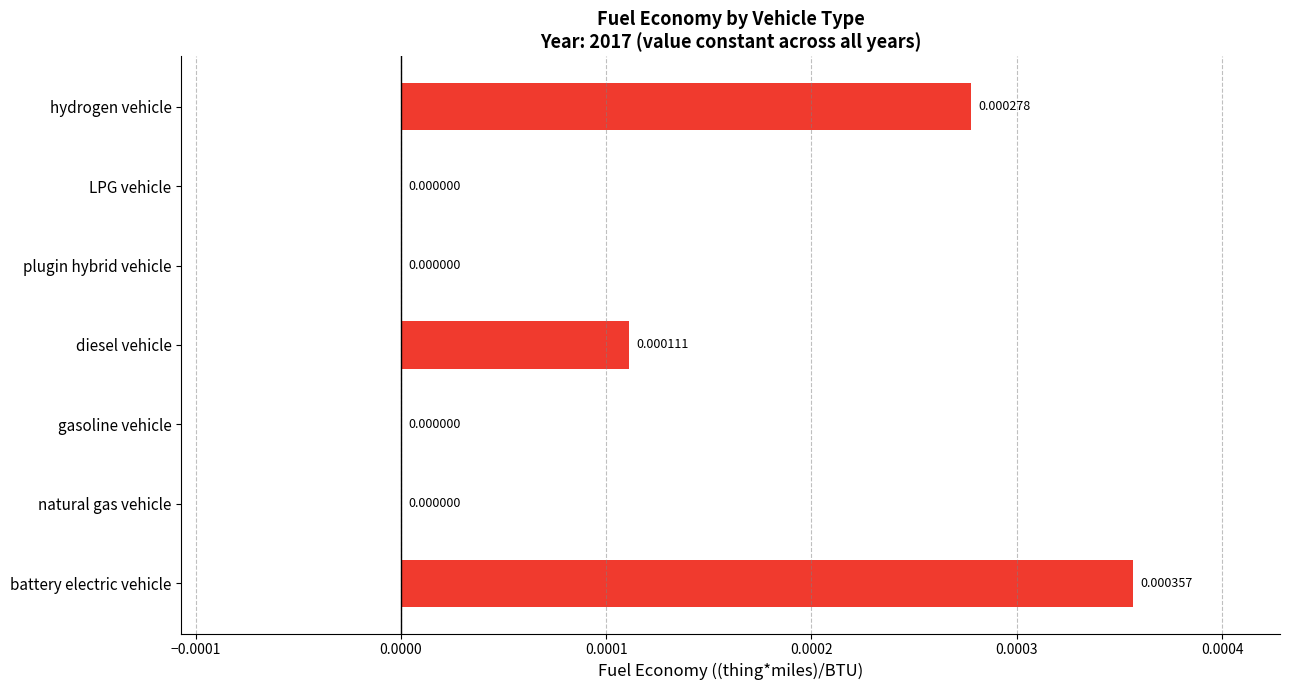

Which label corresponds to the largest value in the chart?

battery electric vehicle